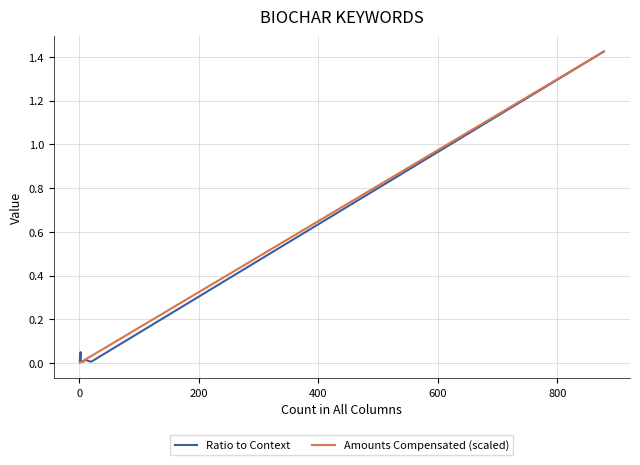

What are all the series names shown in the legend?

Ratio to Context, Amounts Compensated (scaled)